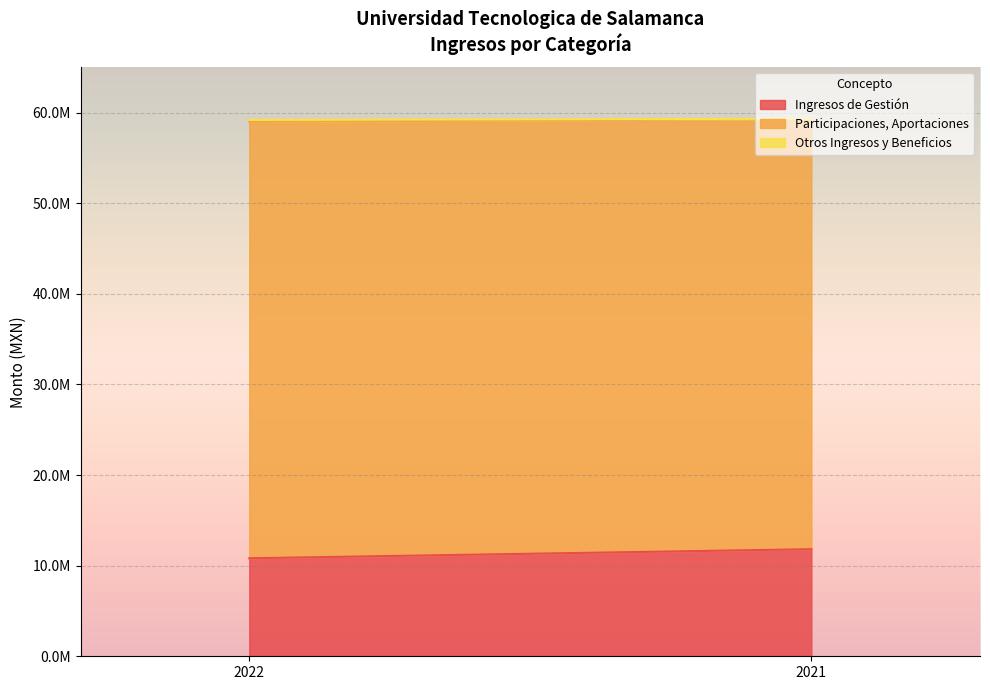

What is the sum of the Ingresos de Gestión values at 2022 and 2021?

22630877.1